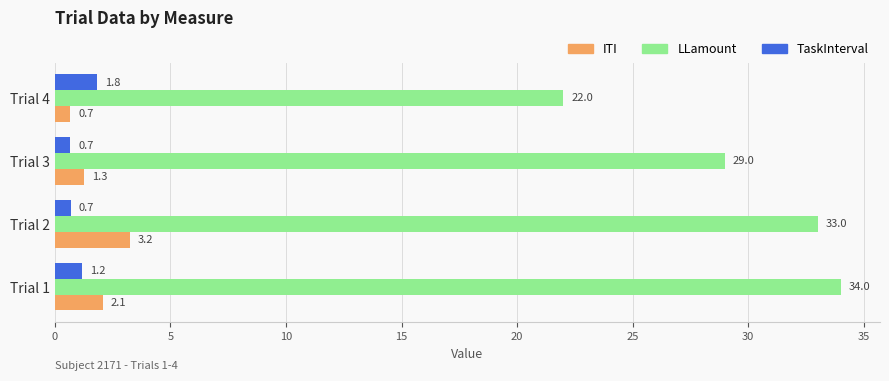

True or false: TaskInterval has a value of 1.8 at Trial 4.

True